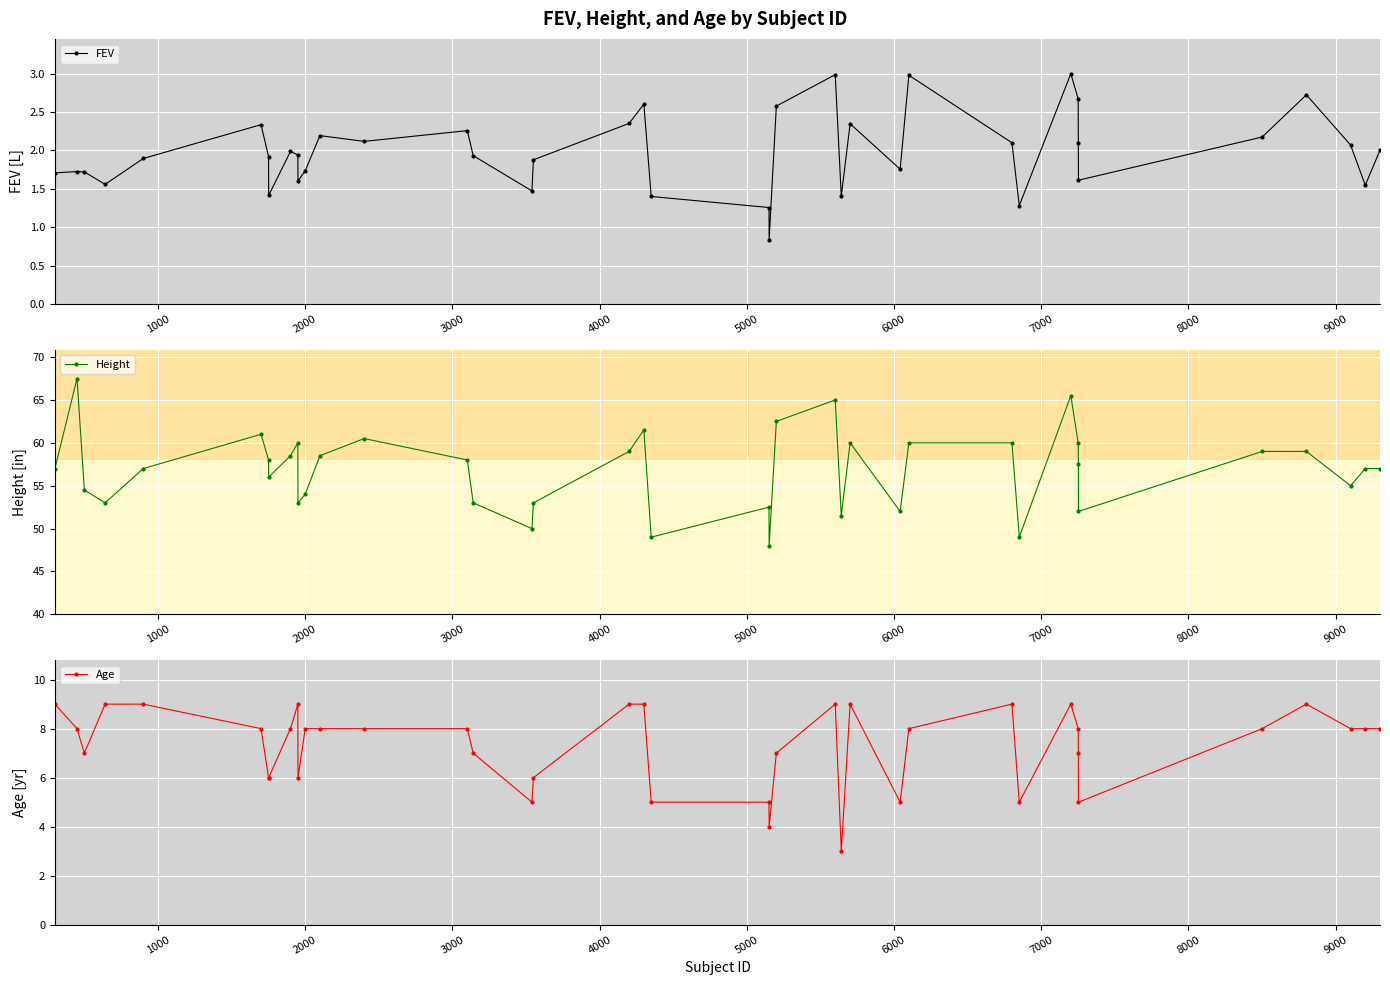

How many categories are shown in the chart?

40